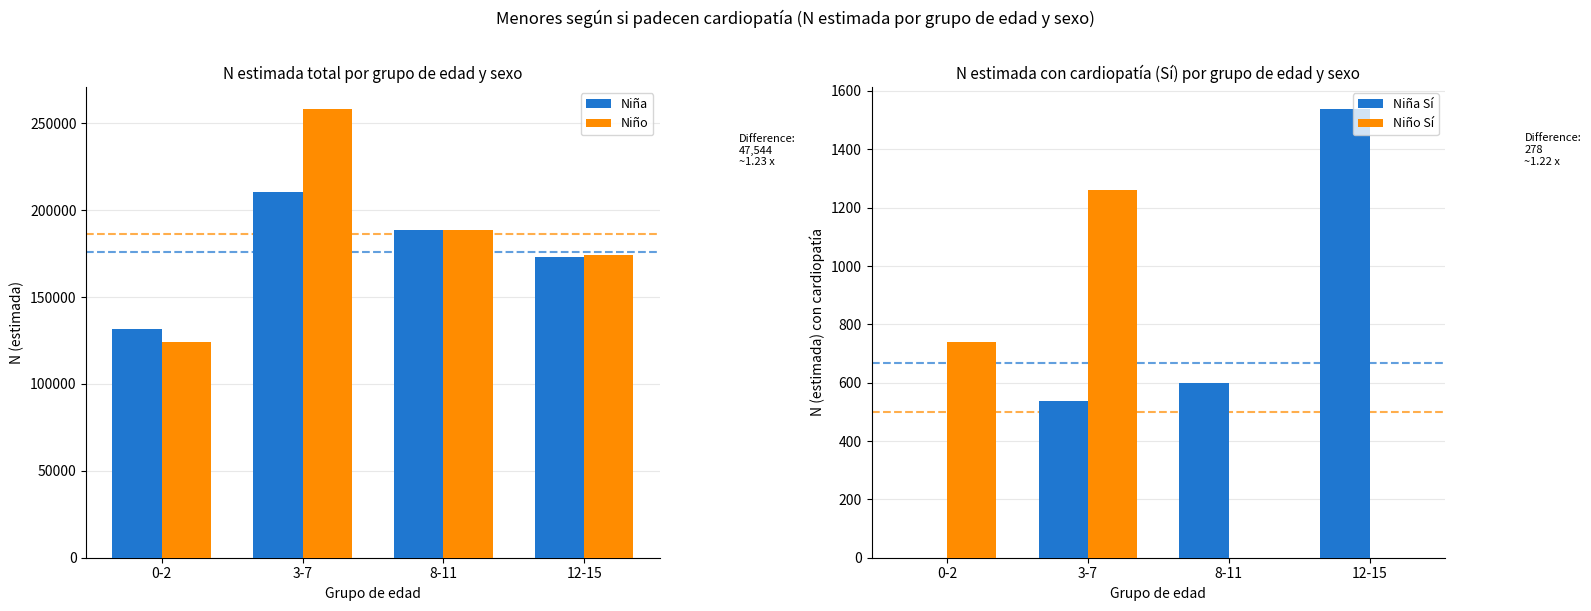

Reading left to right, list all the values displayed in this chart.

Niña: 131654	210517	188899	173301
Niño: 124164	258061	188572	174048
Niña Sí: 0	536	600	1537
Niño Sí: 740	1259	0	0